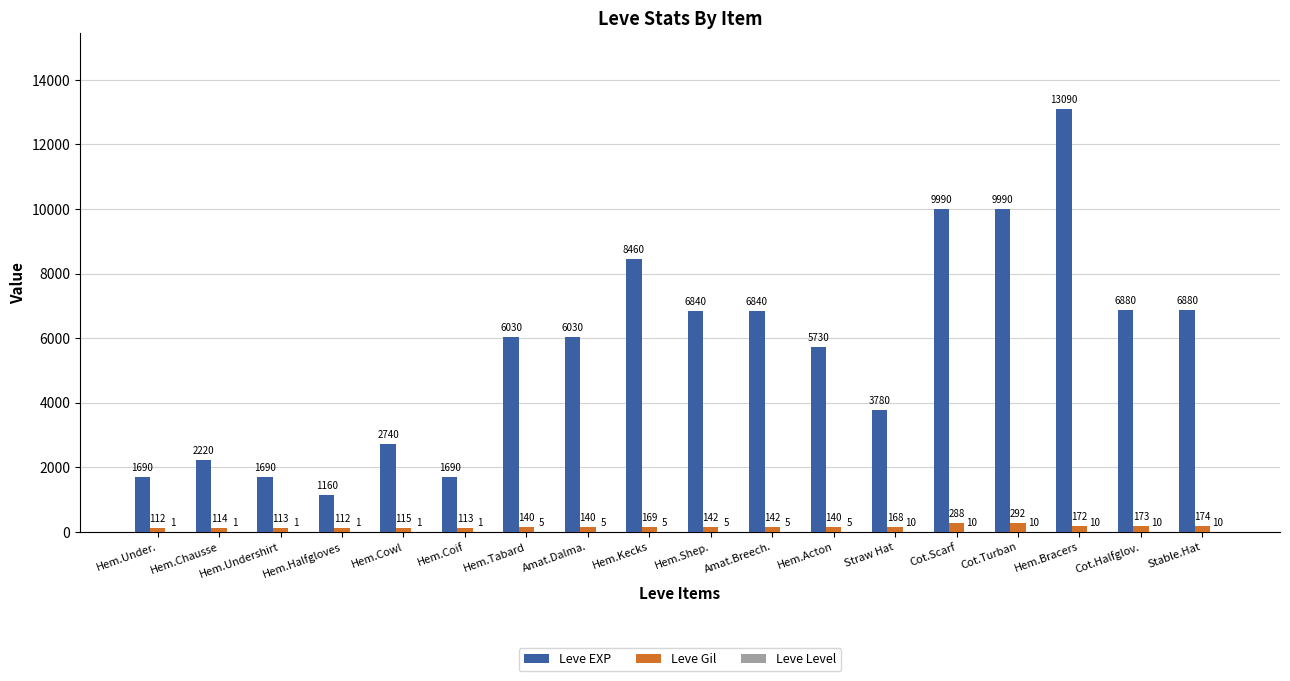

At which label does Leve Gil first exceed 142?

Hem.Kecks